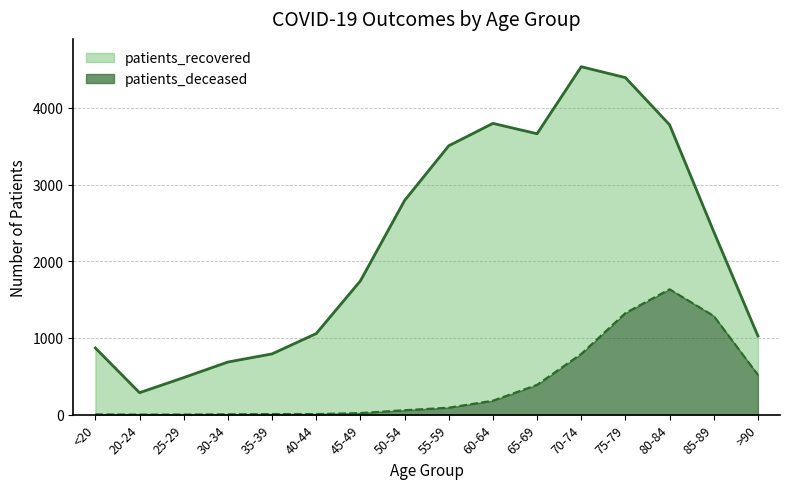

What position from the left is 45-49?

7